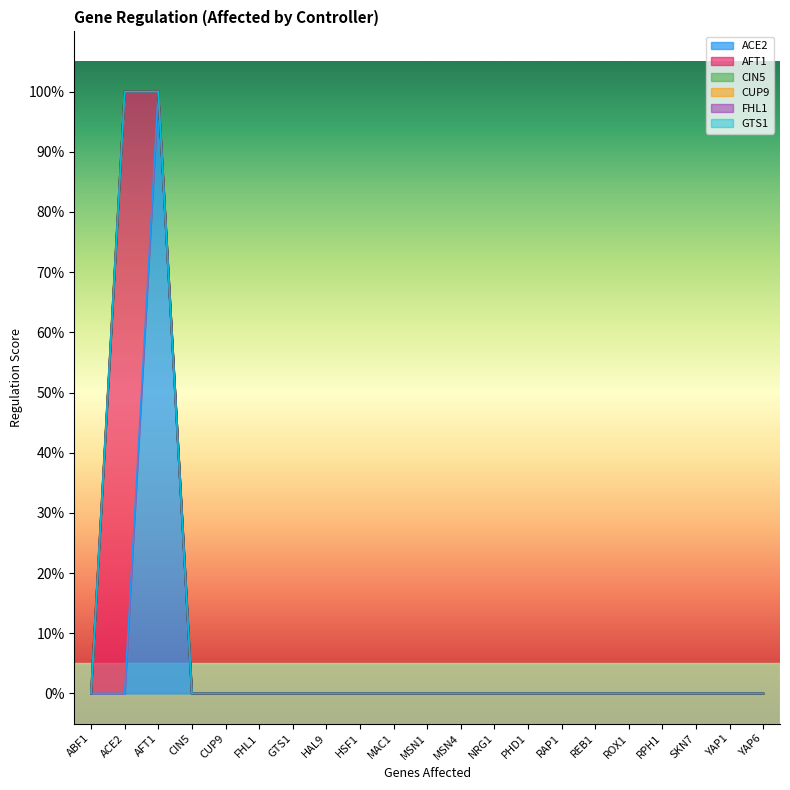

Rank the series at MAC1 from highest to lowest value.

ACE2, AFT1, CIN5, CUP9, FHL1, GTS1